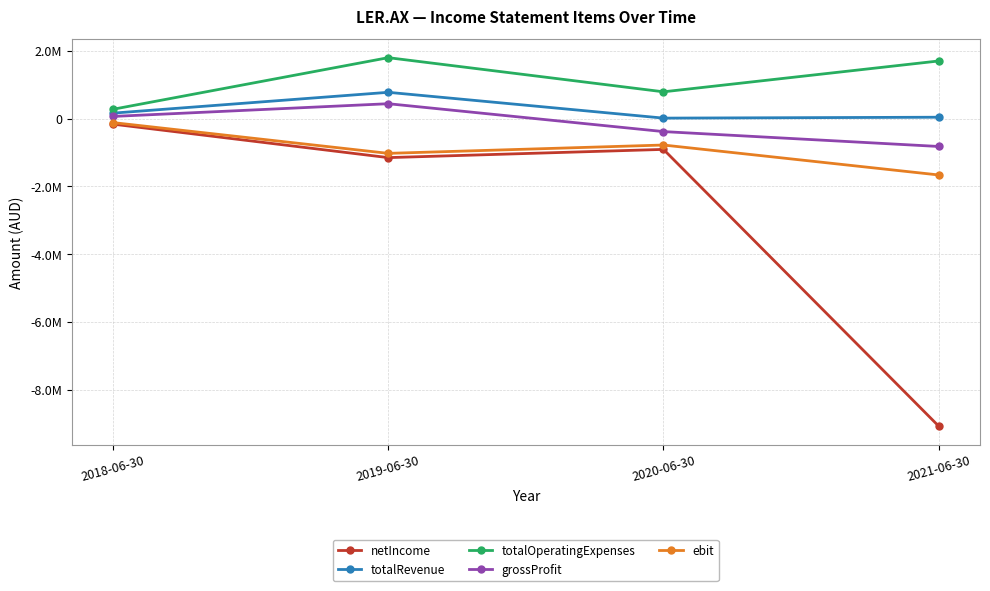

At which label is ebit closest to -887213?

2020-06-30